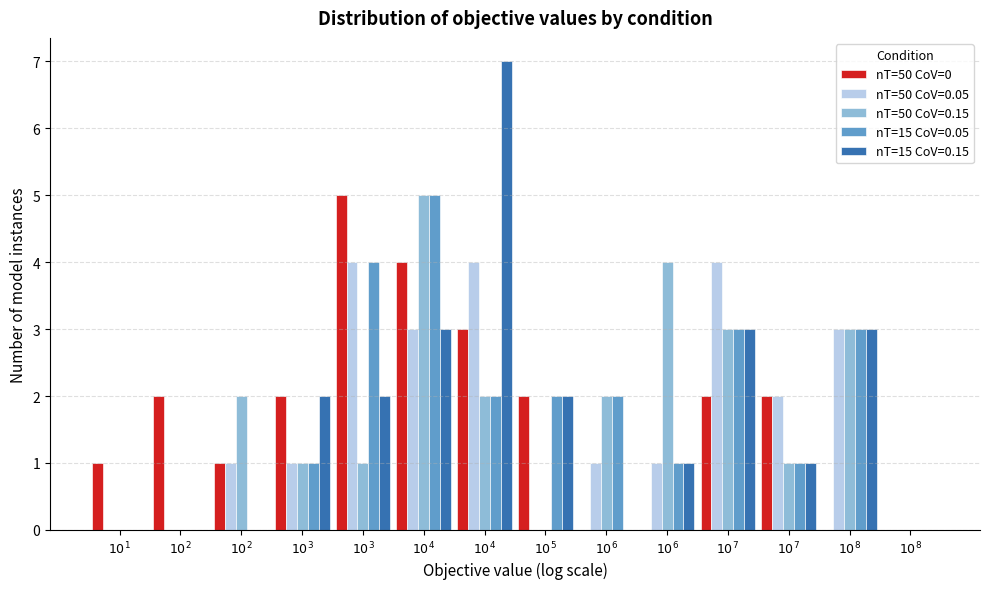

Are the bars grouped side by side (vs. stacked)?

Yes